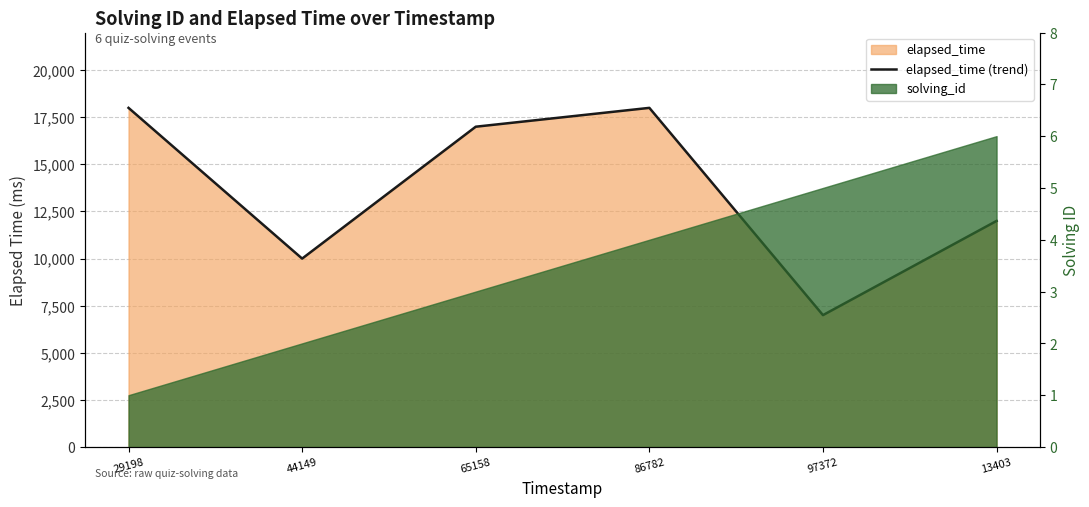

True or false: the data shows 23679 at 65158.

False